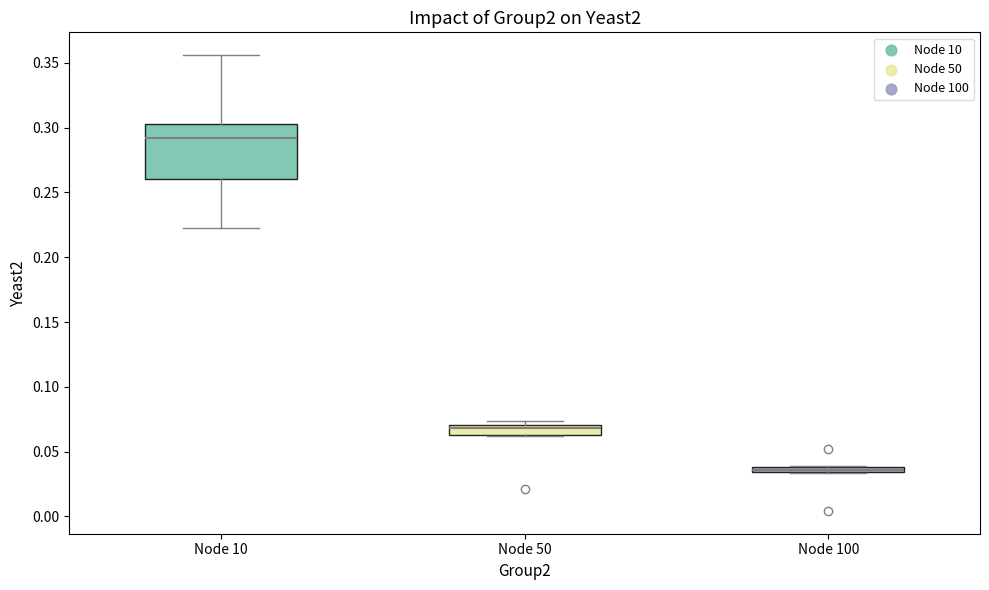

Which box is the tallest, from its lower edge to its upper edge?

Node 10